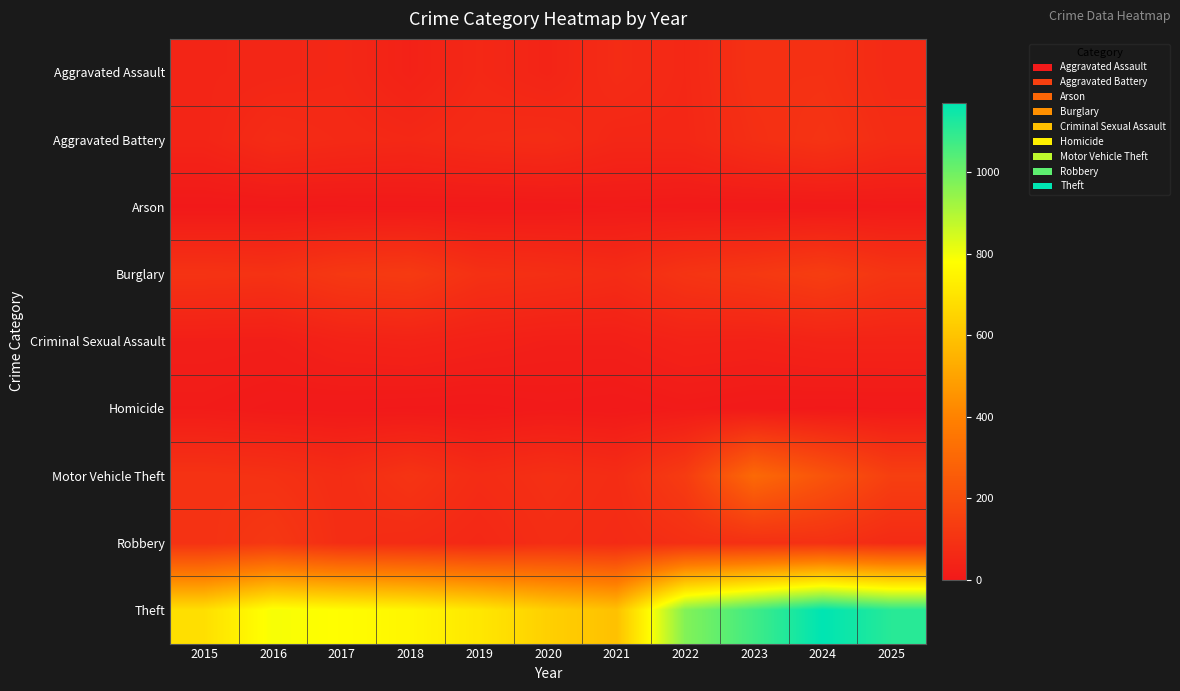

What is the total value across all series at 2015?

1100